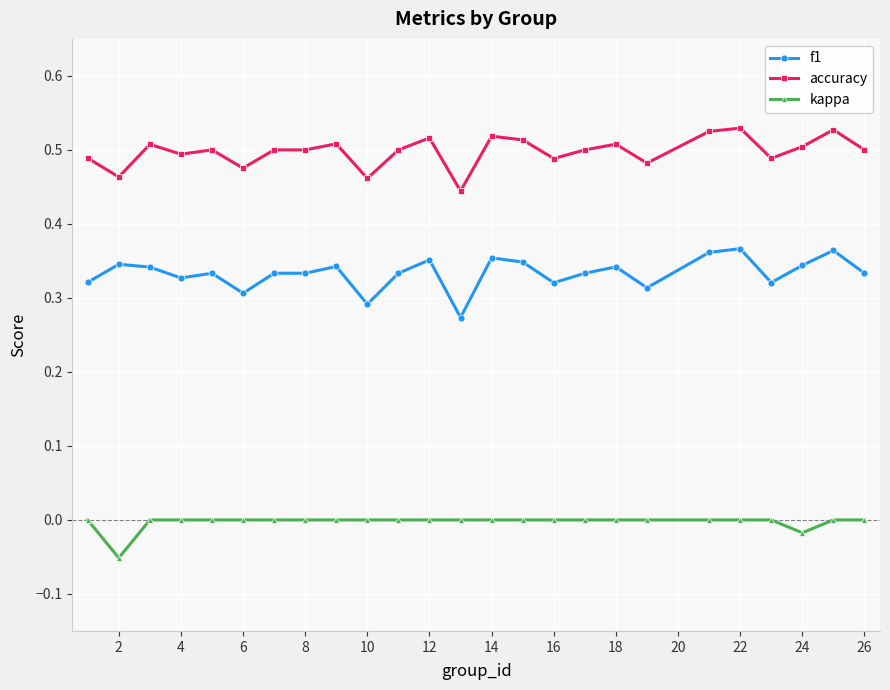

True or false: accuracy and kappa intersect in this chart.

False